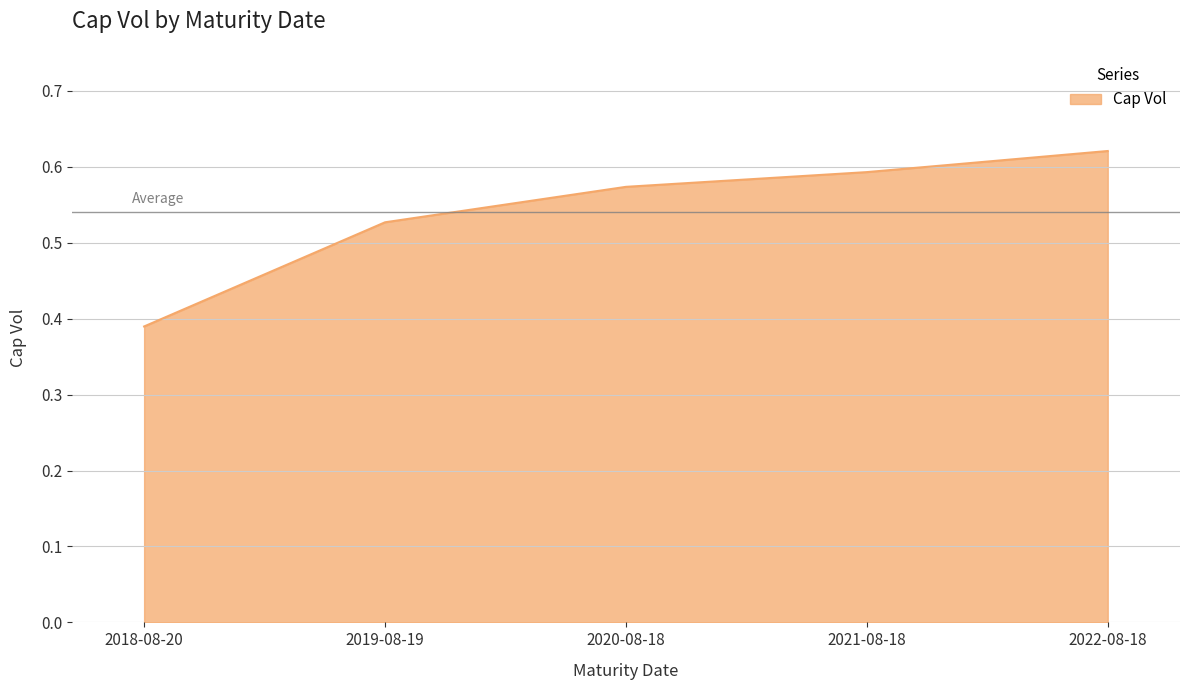

How many series are shown in this chart?

1